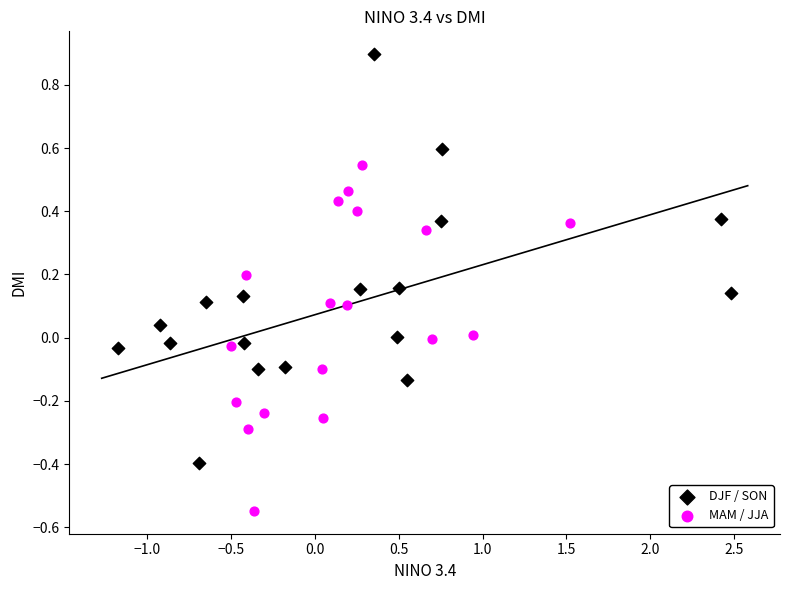

Which series reaches the minimum Y coordinate?

MAM / JJA